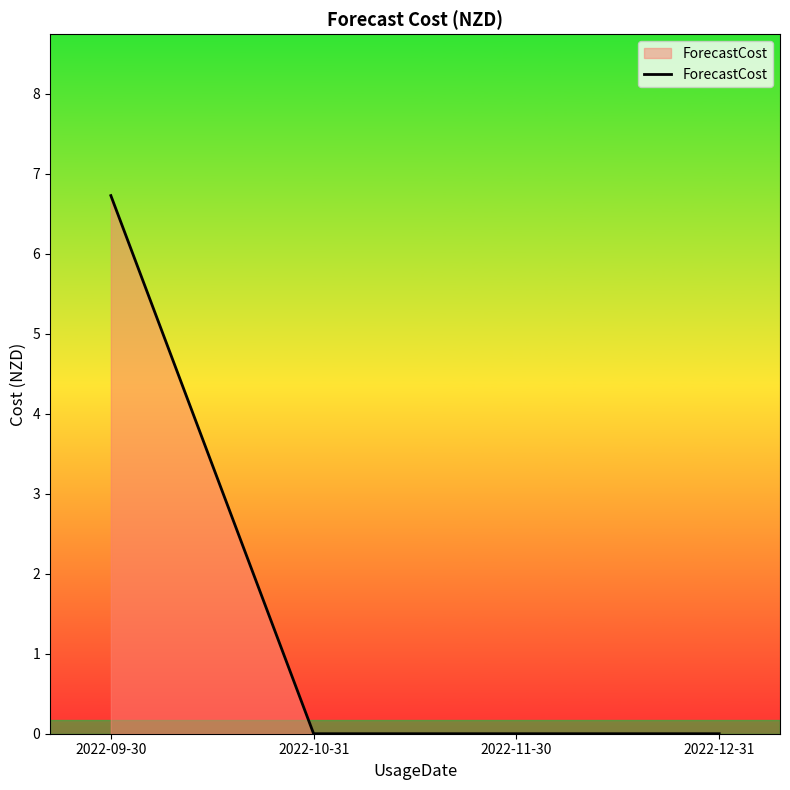

What is the difference between the maximum and minimum values?

6.7